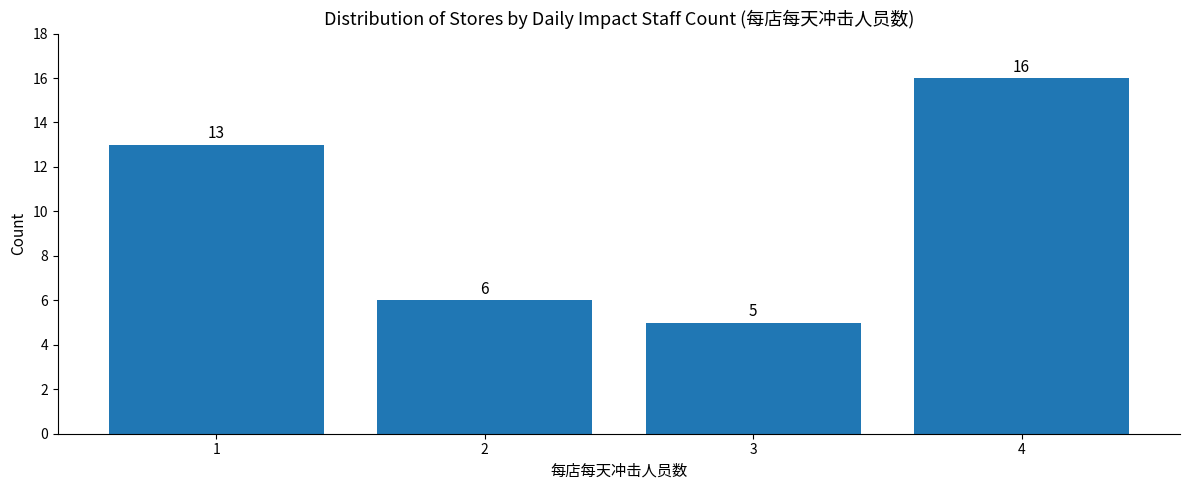

What is the sum of the values at 2 and 1?

19